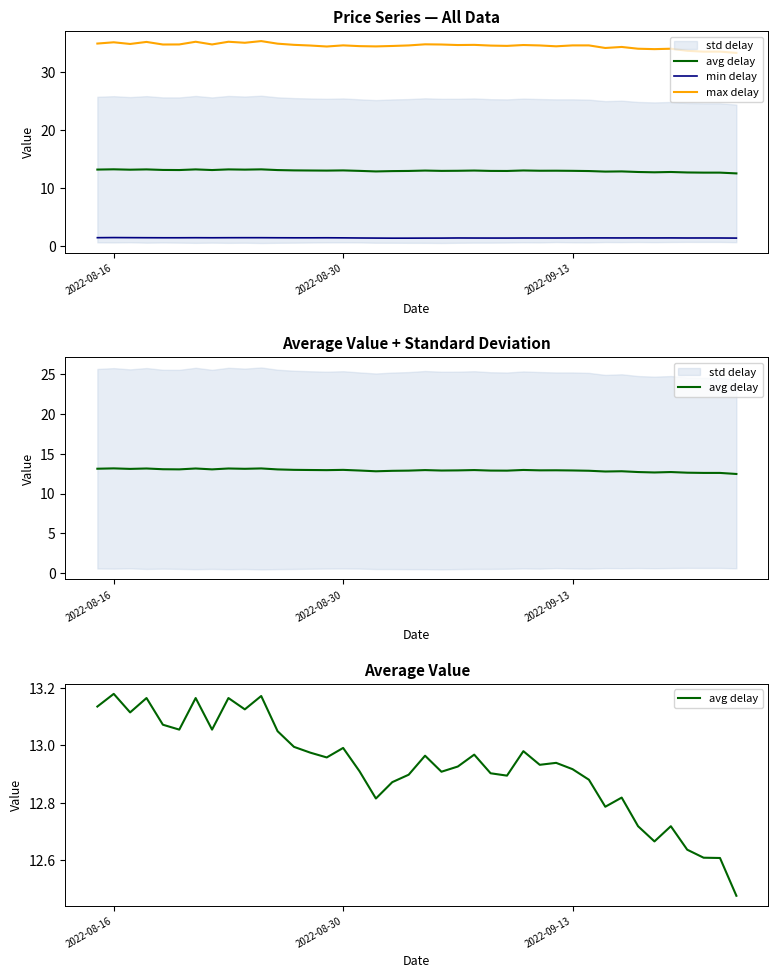

What is the value of the min delay point at the 15th from the left?

1.4